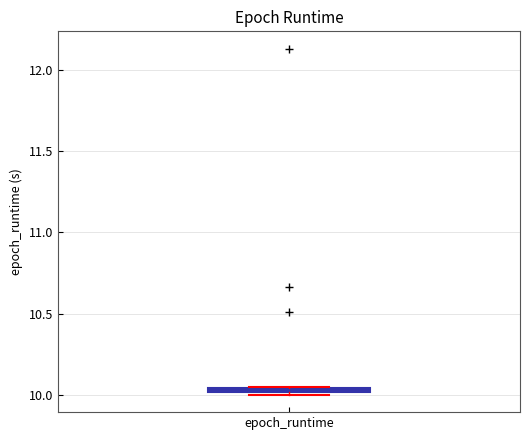

Where is the upper edge of the box for epoch_runtime on the y-axis? The values are not printed on the chart, so give them approximately, as read against the axis.

10.05